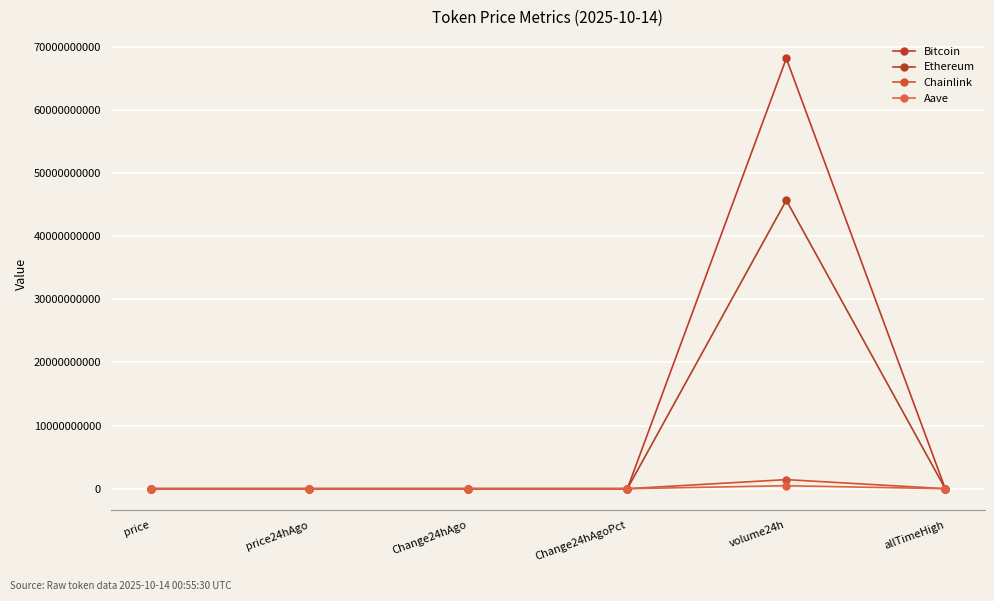

List the series in order of their peak value, lowest first.

Aave, Chainlink, Ethereum, Bitcoin